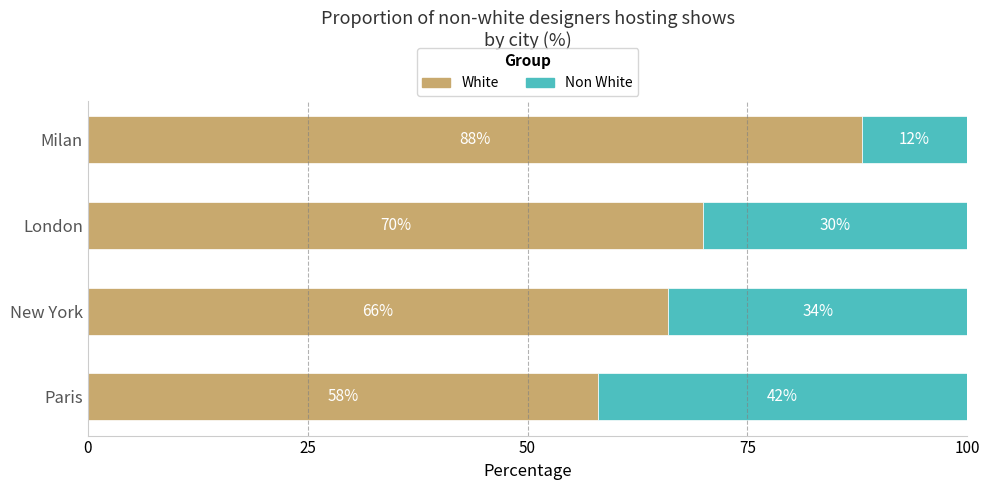

True or false: White has a value of 70 at London.

True